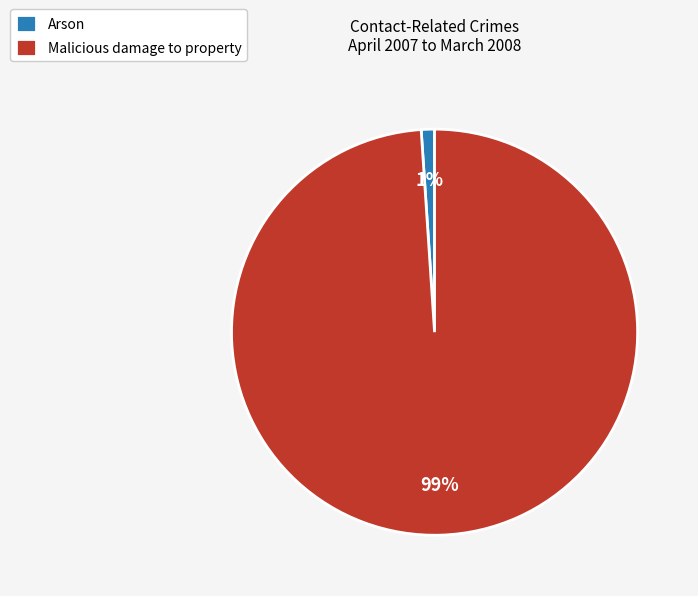

What is the majority slice?

Malicious damage to property